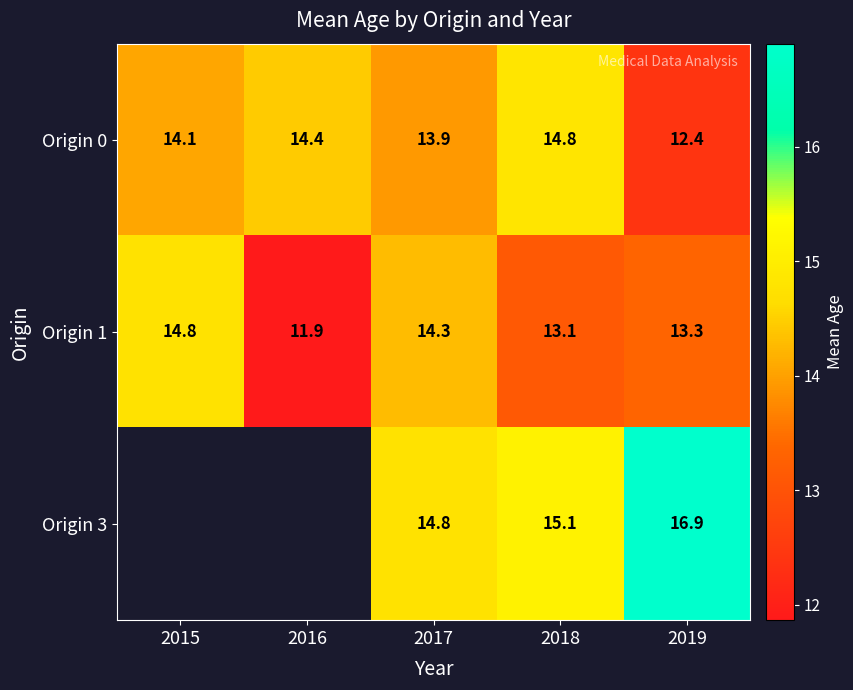

What is the sum of all Origin 1 values?

67.4